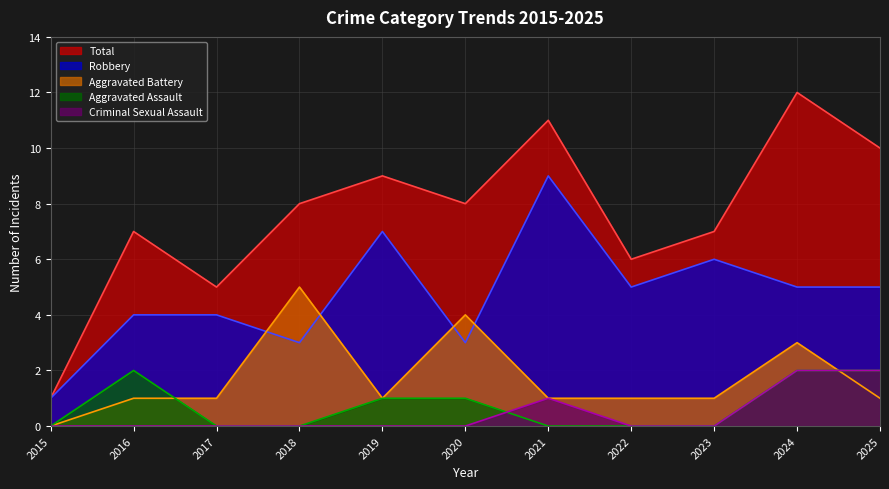

What is the sum of the Robbery values at 2025 and 2019?

12